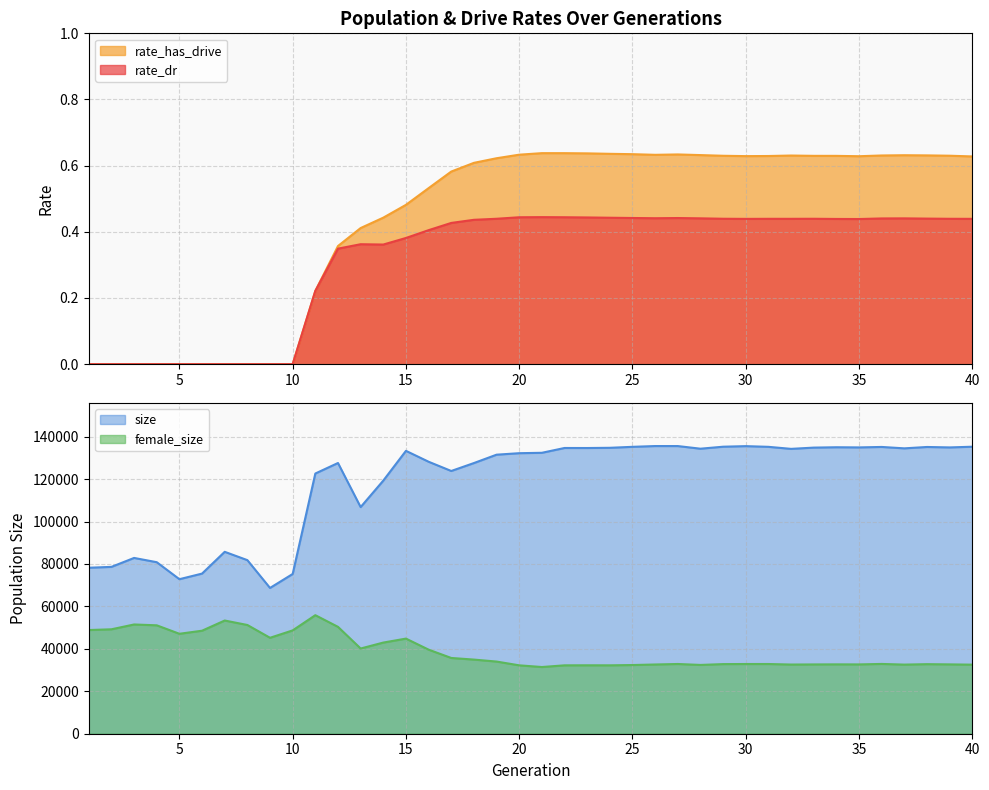

True or false: rate_has_drive and rate_dr intersect in this chart.

False